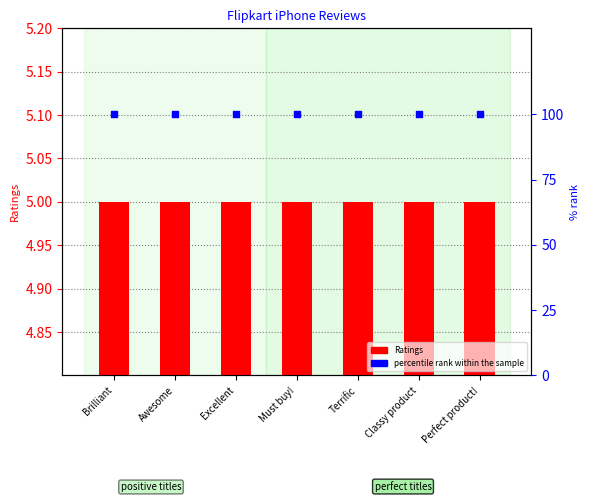

Which series contains the lowest Y value?

Ratings